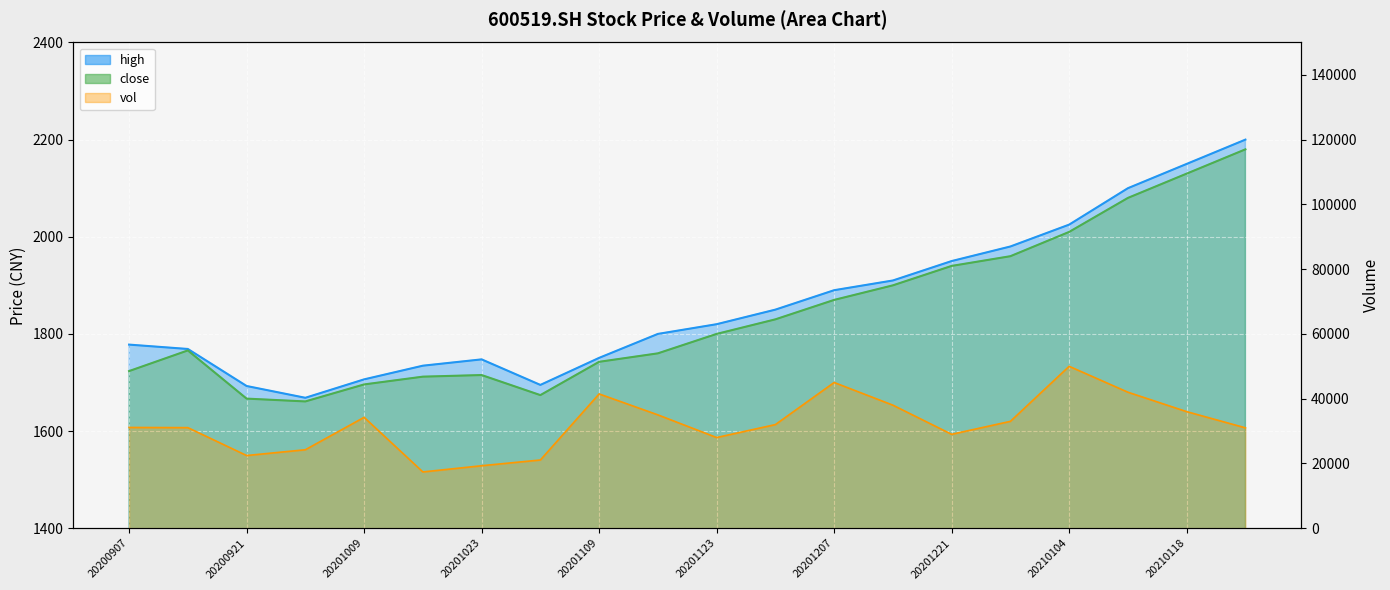

True or false: vol and high cross at least once.

False